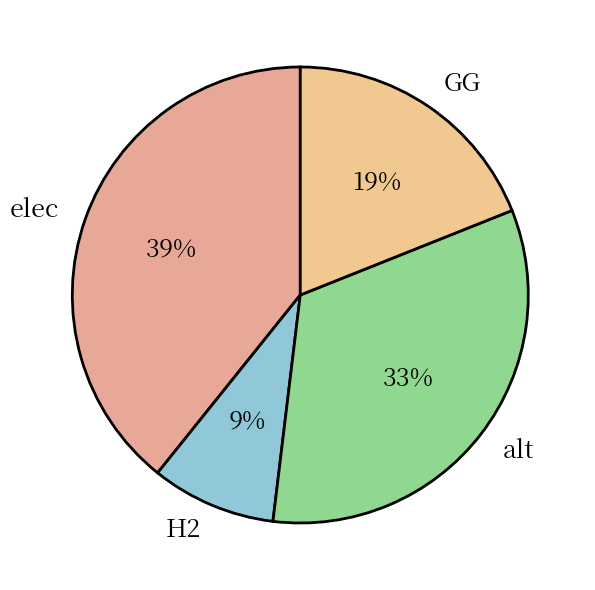

Is the sum of elec and GG greater than half?

Yes